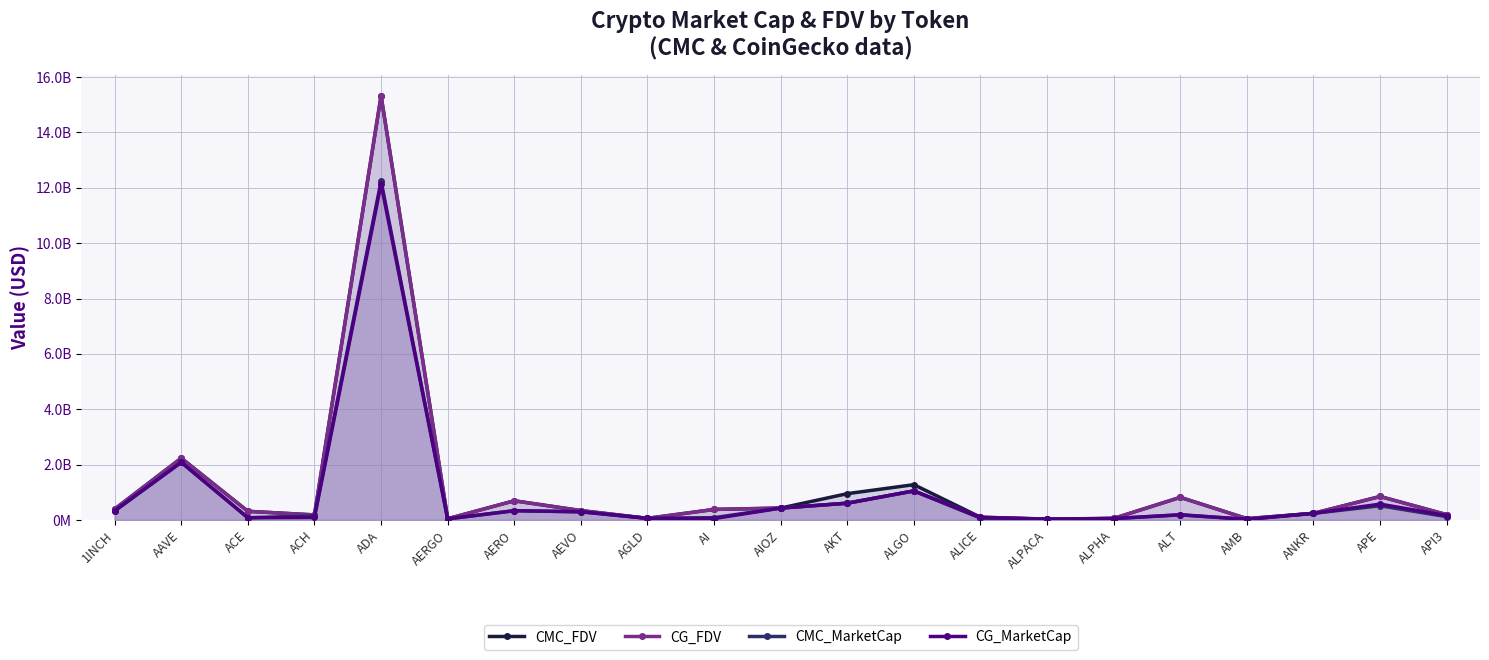

At which category does CG_FDV reach its first local valley?

ACH